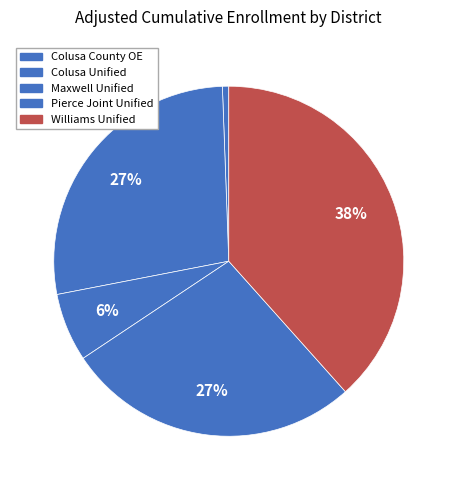

Count the number of slices in the pie.

5